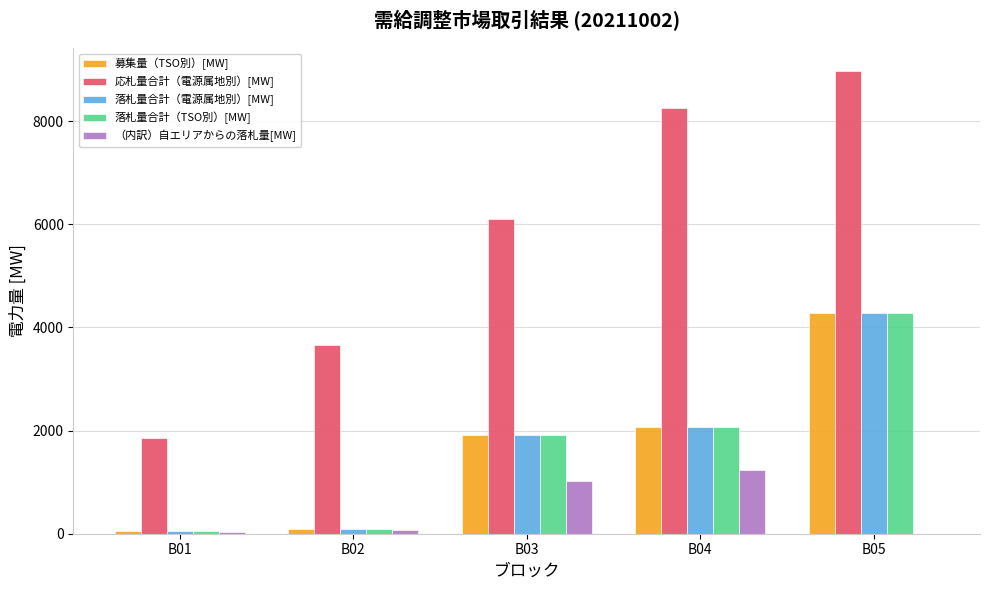

What is the difference between the 落札量合計（TSO別）[MW] values at B03 and B05?

2356.0